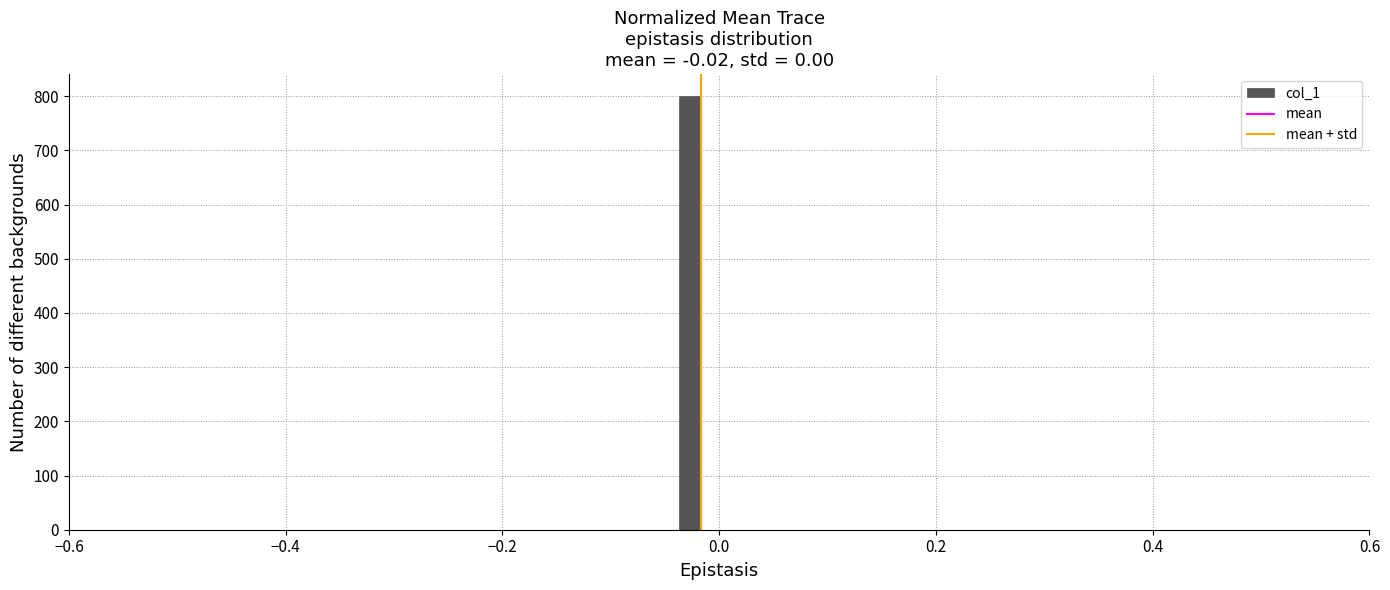

Around what value on the x-axis is the tallest bar? Give the approximate position of its centre, as read against the axis.

-0.02